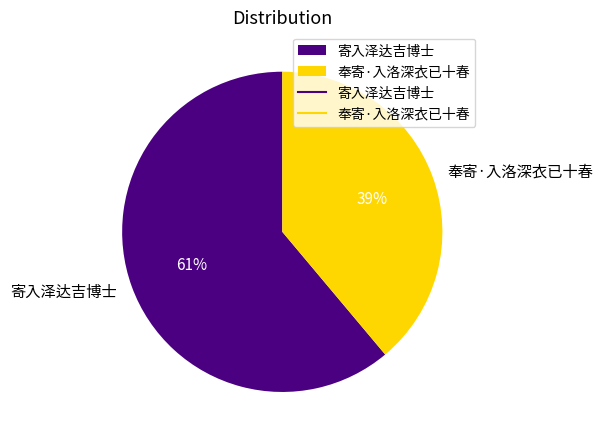

To the nearest percent, what is the difference between the 寄入泽达吉博士 and 奉寄·入洛深衣已十春 slice percentages?

22%